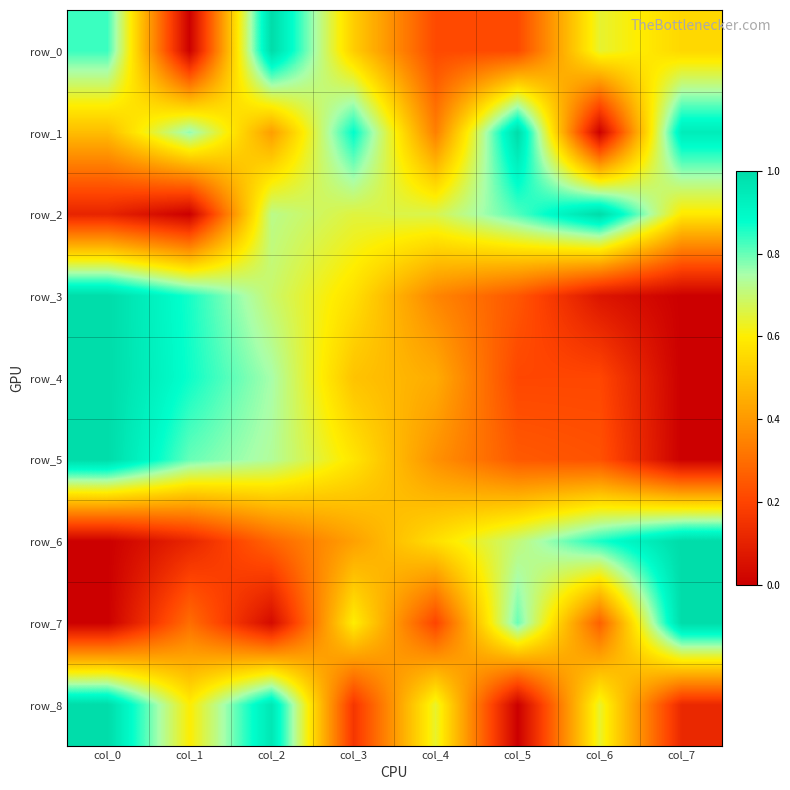

List the series in order of their peak value, lowest first.

row_0, row_1, row_2, row_3, row_4, row_5, row_6, row_7, row_8